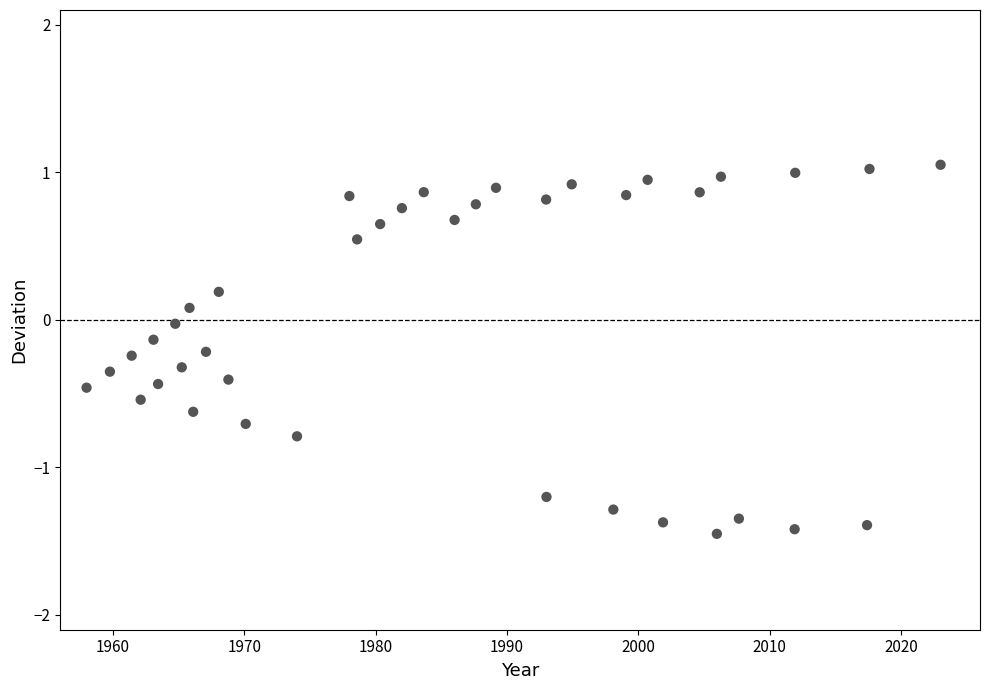

What is the range of Y values (max minus min)?

2.5